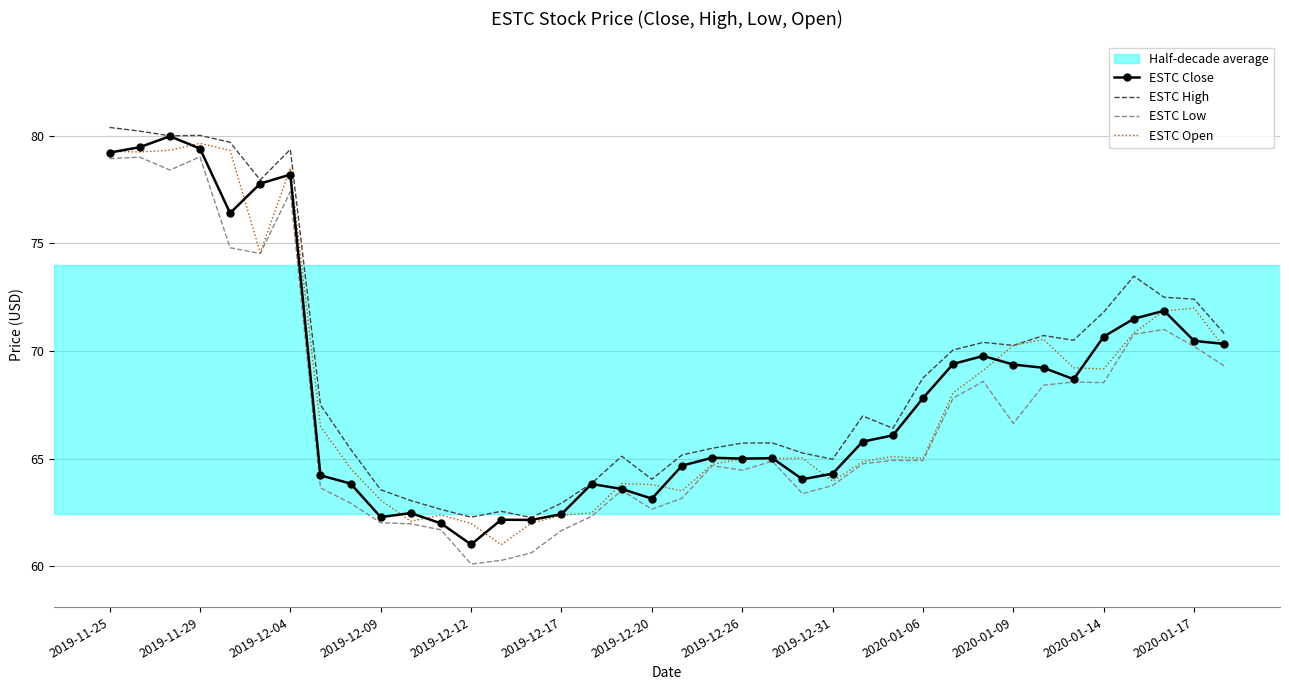

What is the minimum value shown in the chart?

60.1